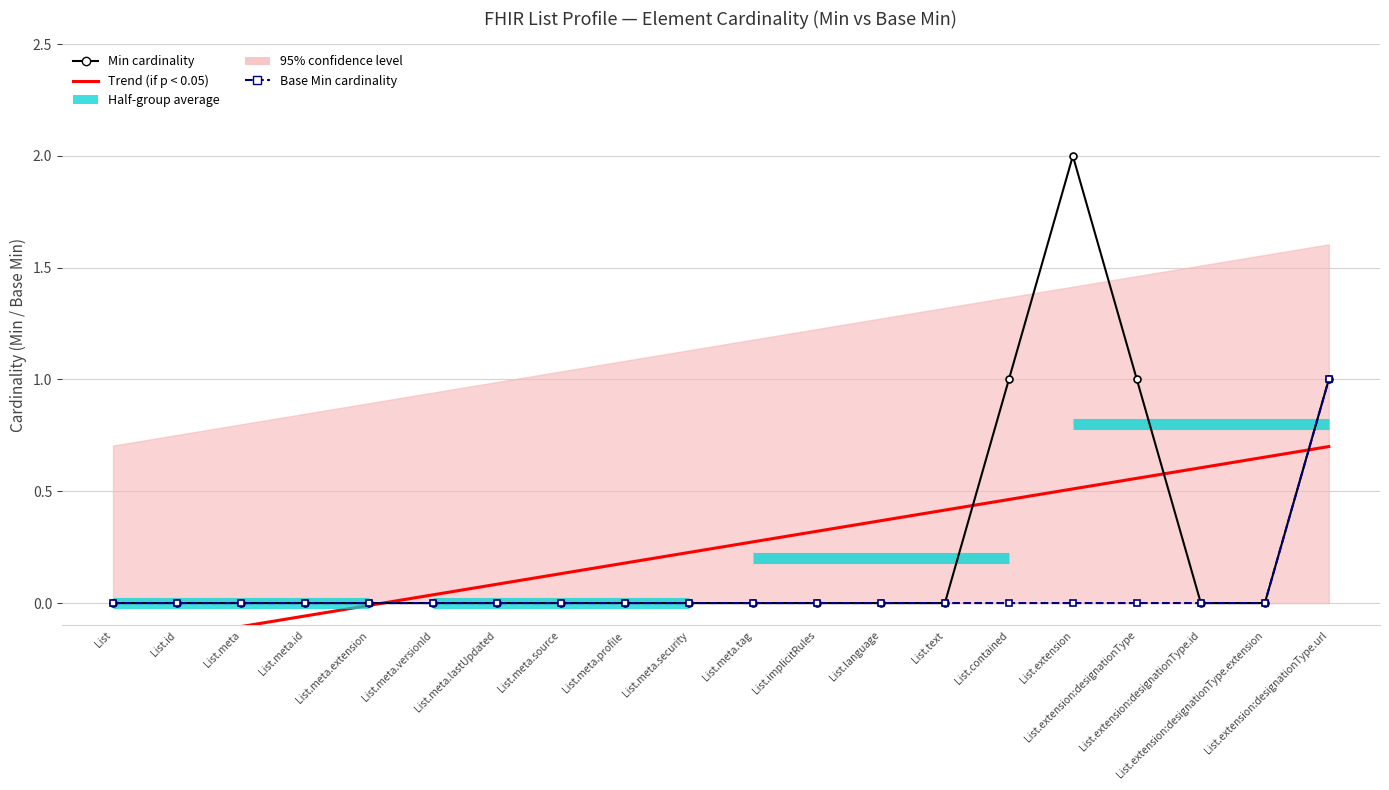

Rank the series at List.meta.extension from lowest to highest value.

Min, Base_Min